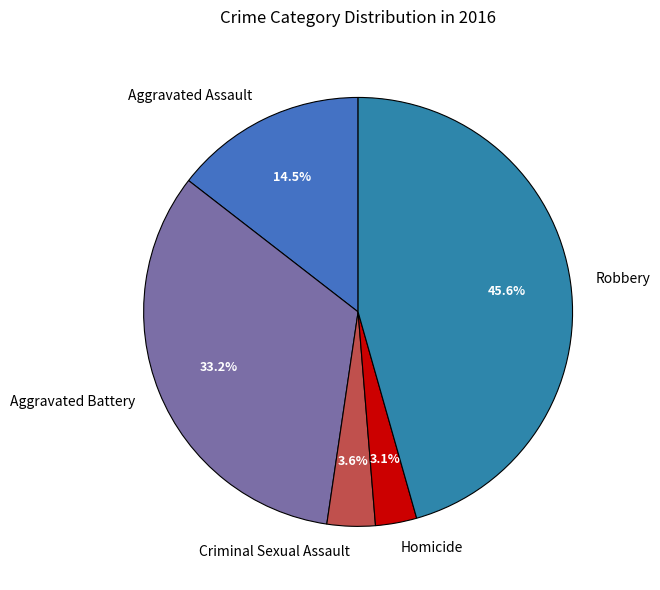

The Aggravated Battery slice represents 33% of the pie. True or false?

True